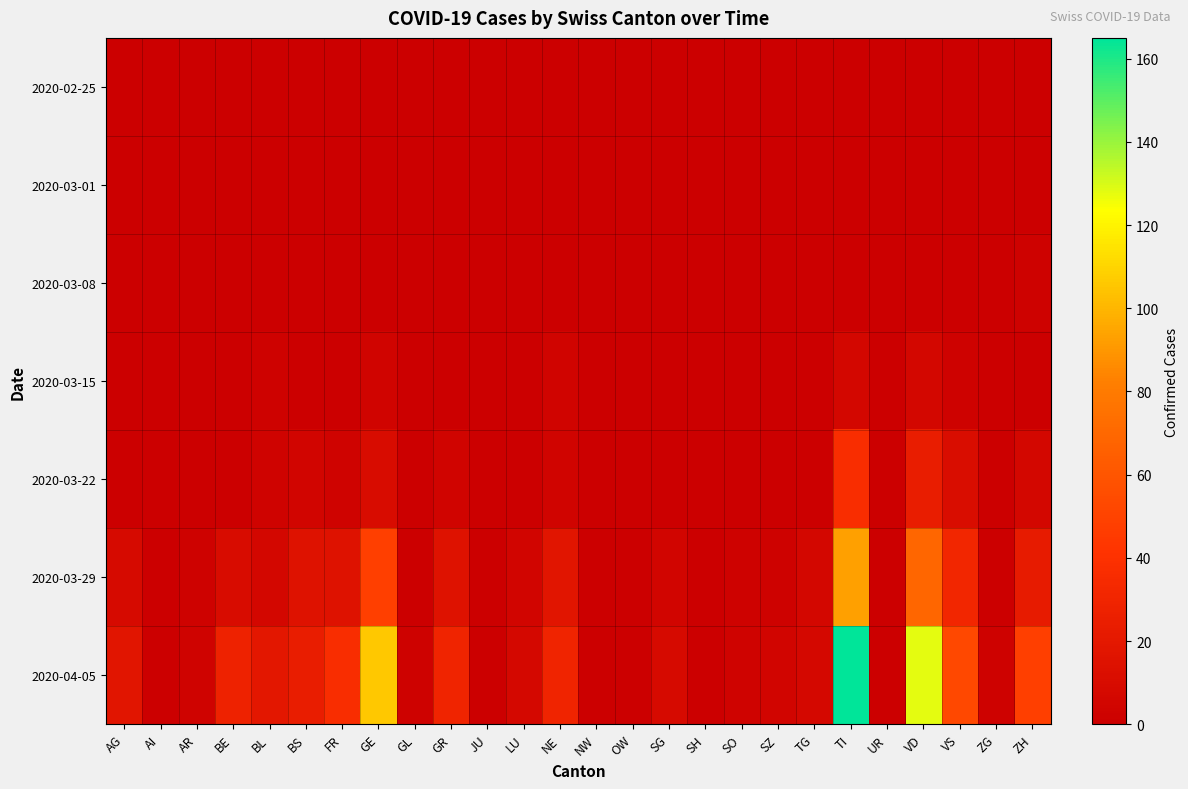

Count the number of categories in the chart.

26